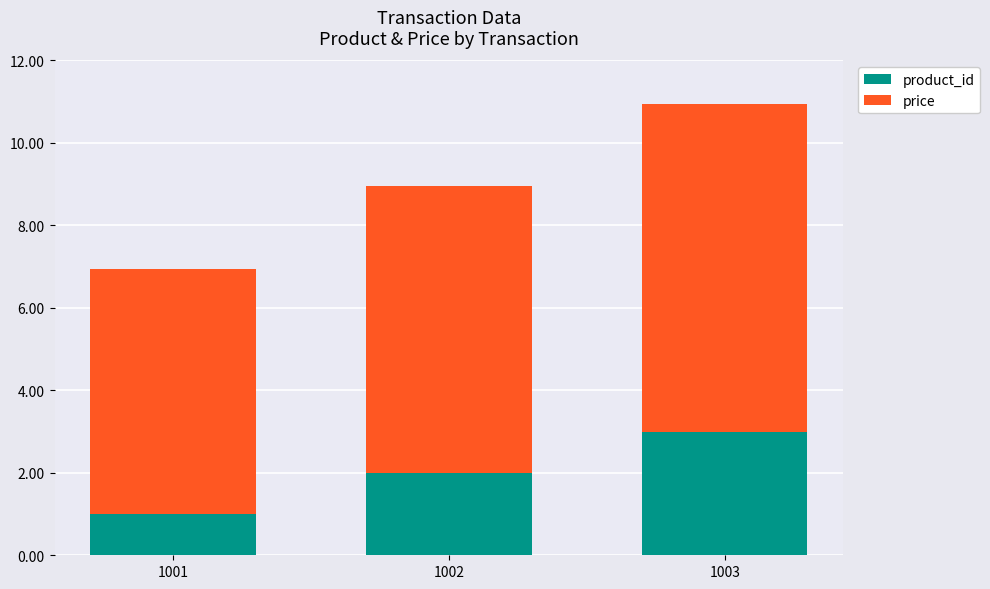

Where is product_id nearest to the value 2?

1002